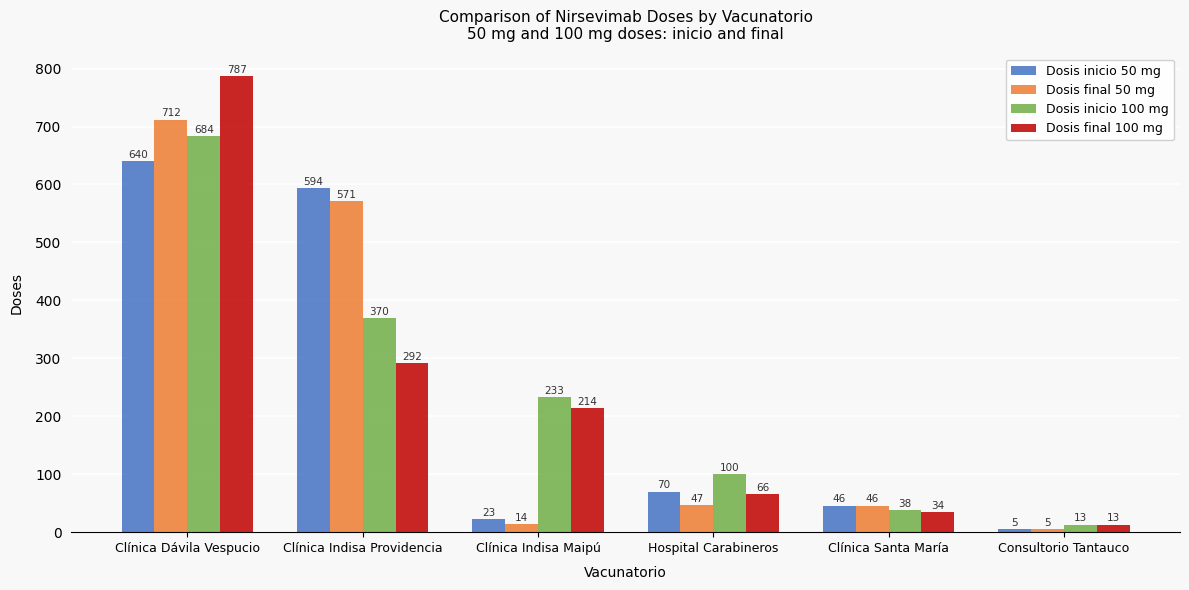

How many values in the Dosis inicio 100 mg series are below 233?

3